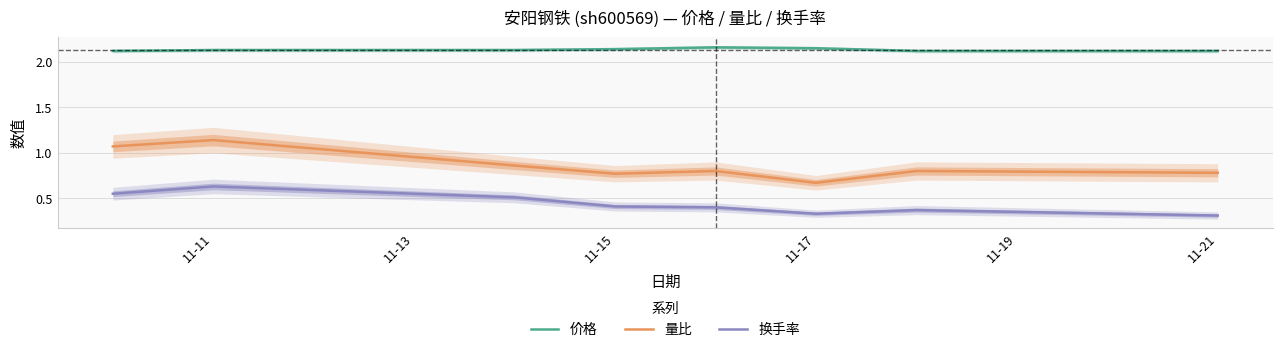

True or false: 价格 and 量比 cross at least once.

False